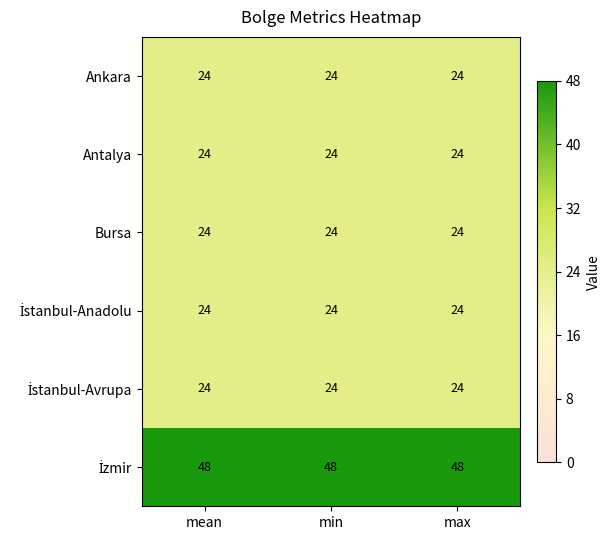

What is the total value across all series at max?

168